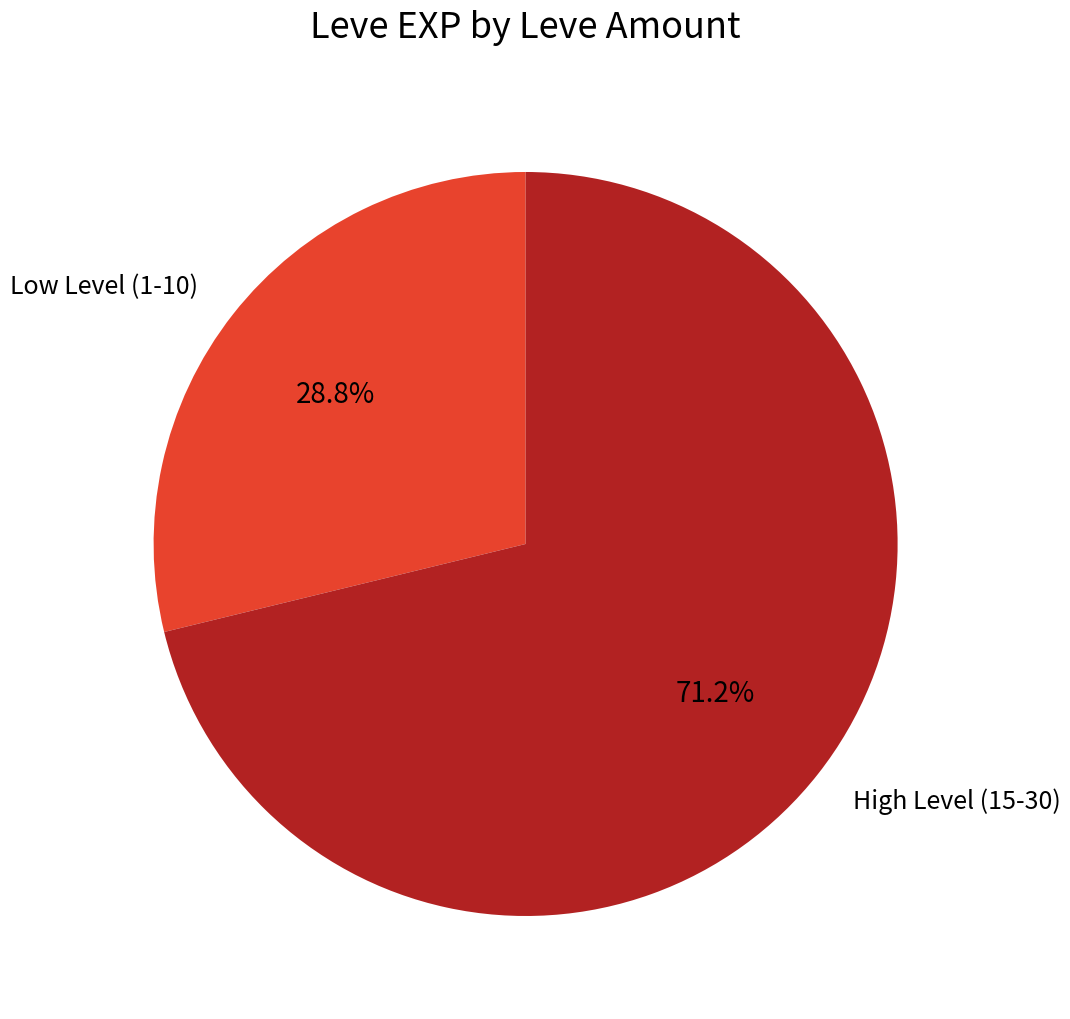

Which slice is the smallest?

Low Level (1-10)